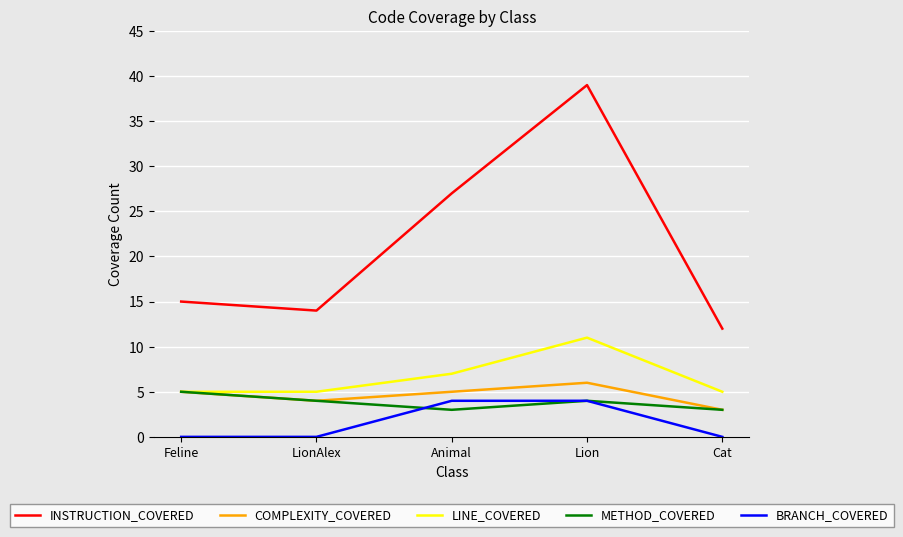

True or false: BRANCH_COVERED and COMPLEXITY_COVERED intersect in this chart.

False